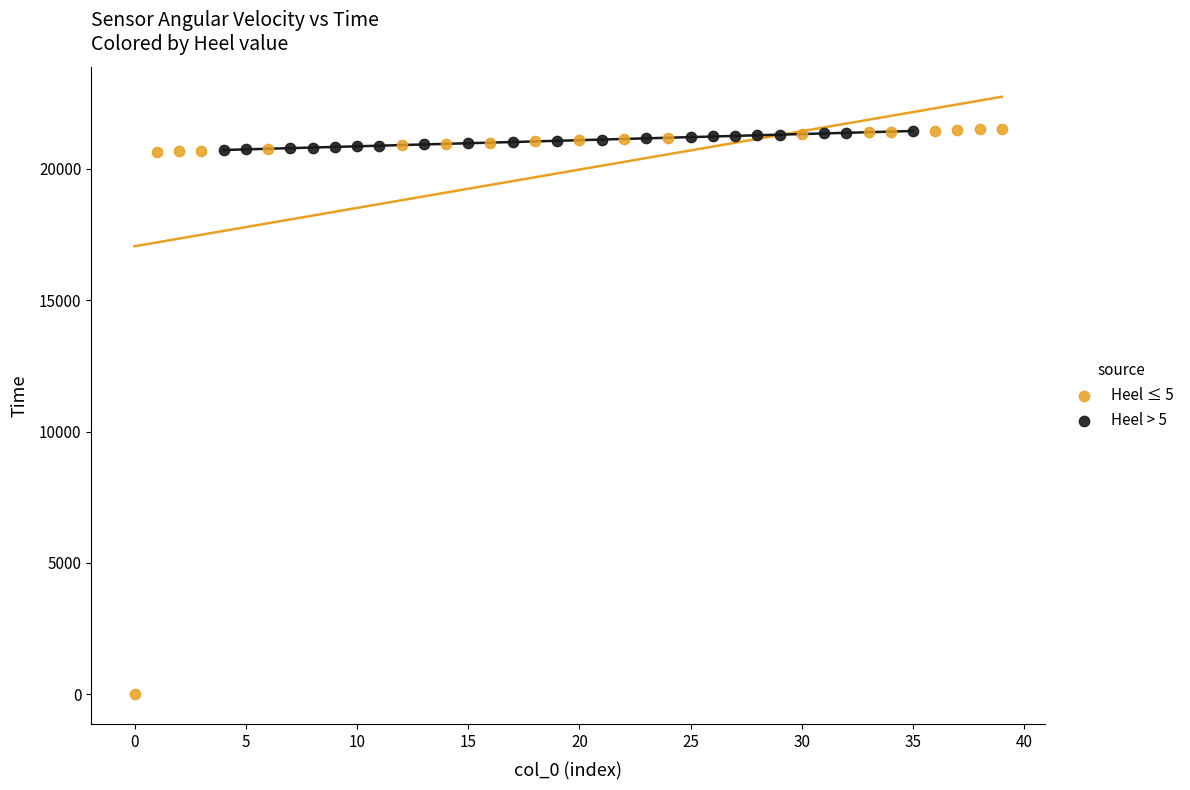

Which series has the largest Y range (max minus min)?

Heel ≤ 5